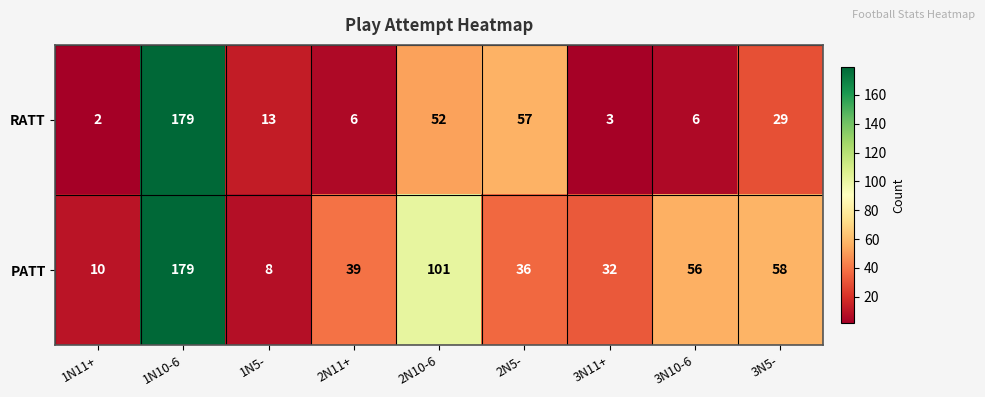

Which series changed the most between 1N11+ and 2N11+?

PATT